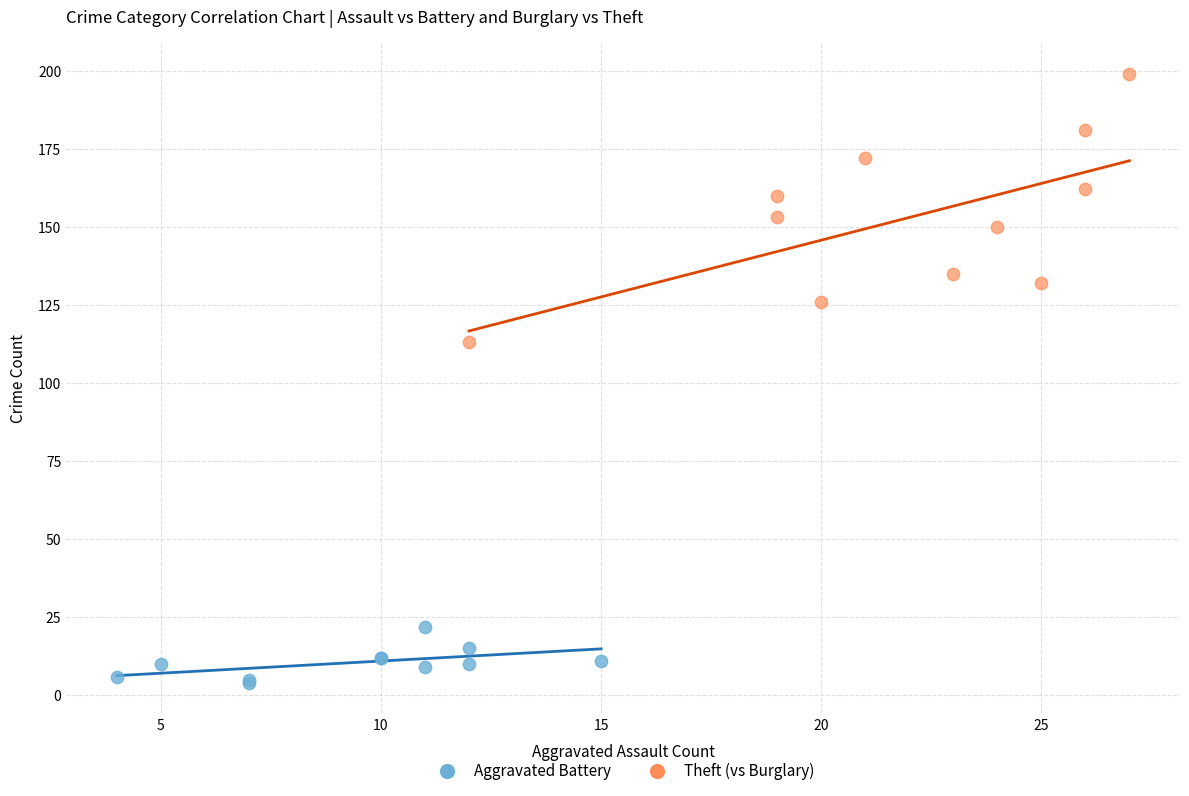

Which series contains the lowest Y value?

Aggravated Battery